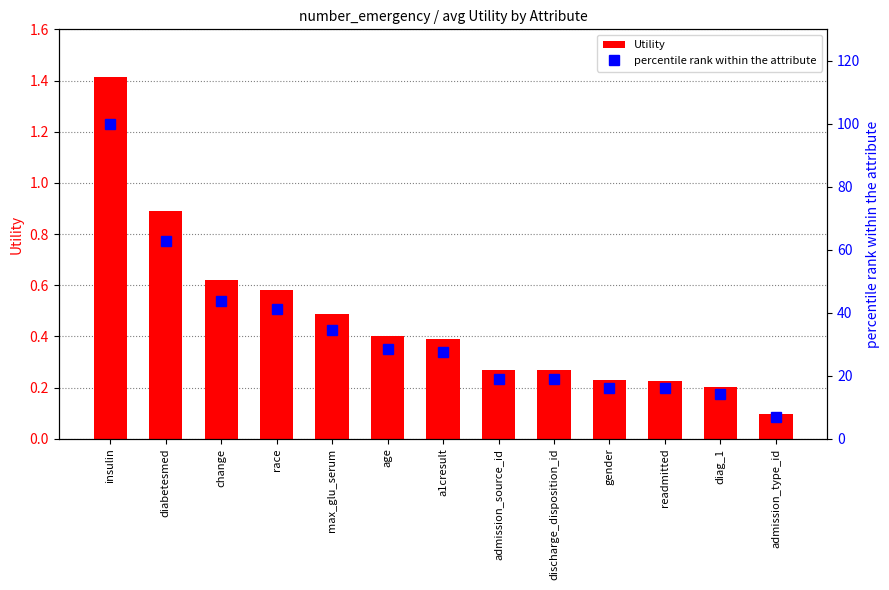

The Utility series shows 0.2 at admission_type_id. True or false?

False